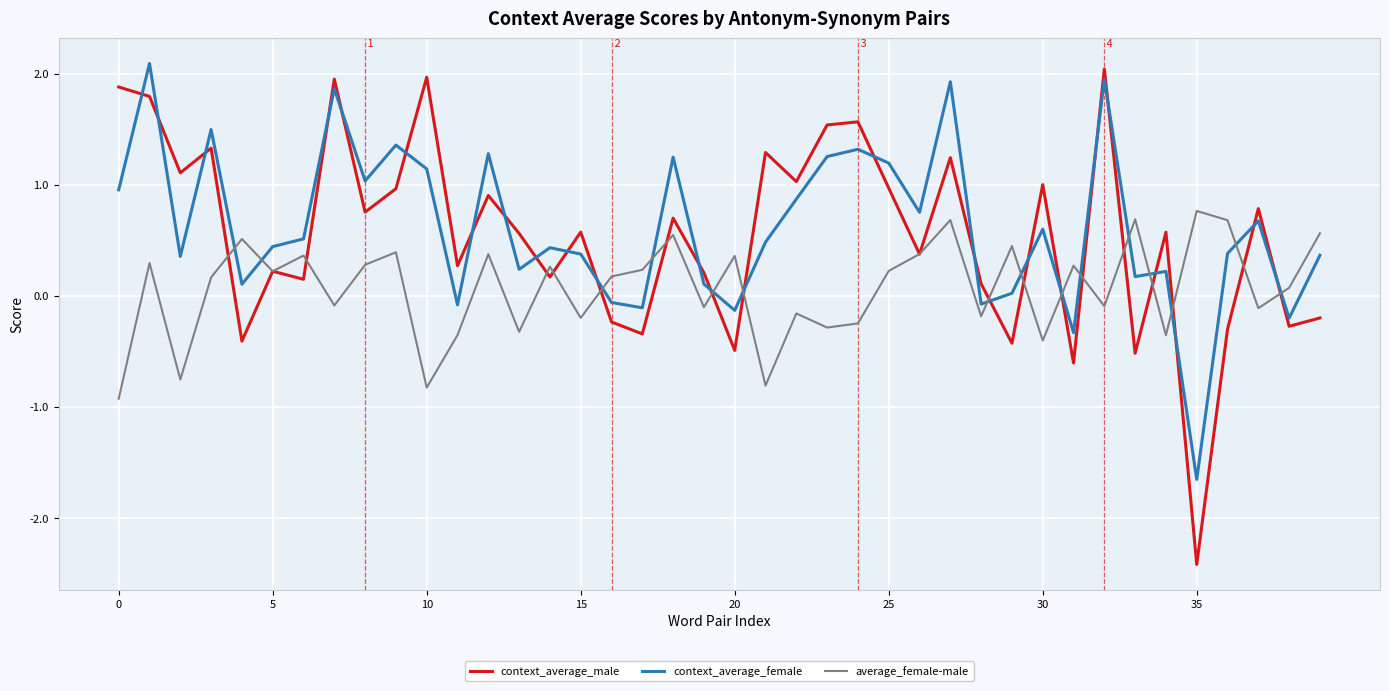

At how many categories does at least one series exceed 0?

40